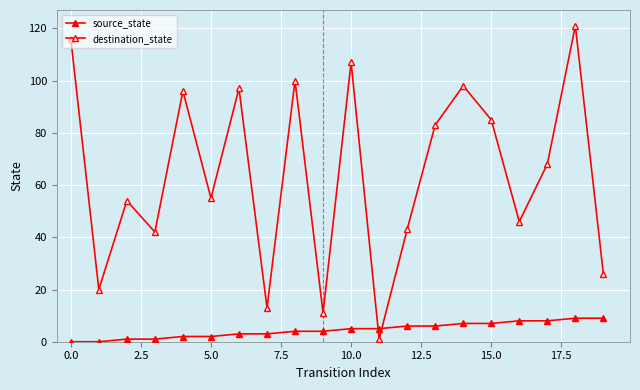

How many lines are shown in the chart?

2